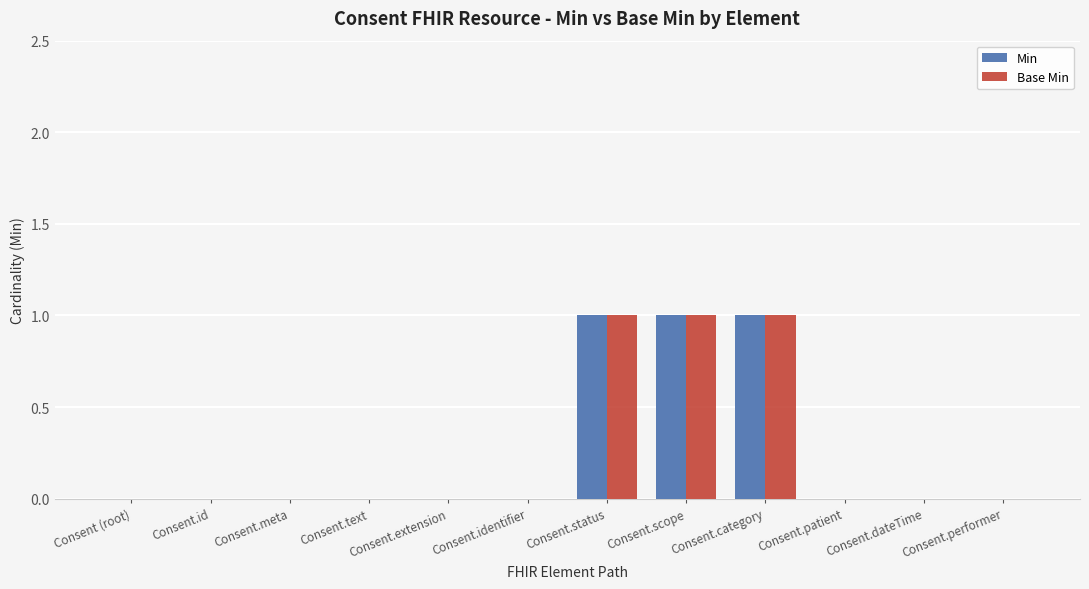

Reading right to left, list all the values displayed in this chart.

Min: 0	0	0	1	1	1	0	0	0	0	0	0
Base Min: 0	0	0	1	1	1	0	0	0	0	0	0